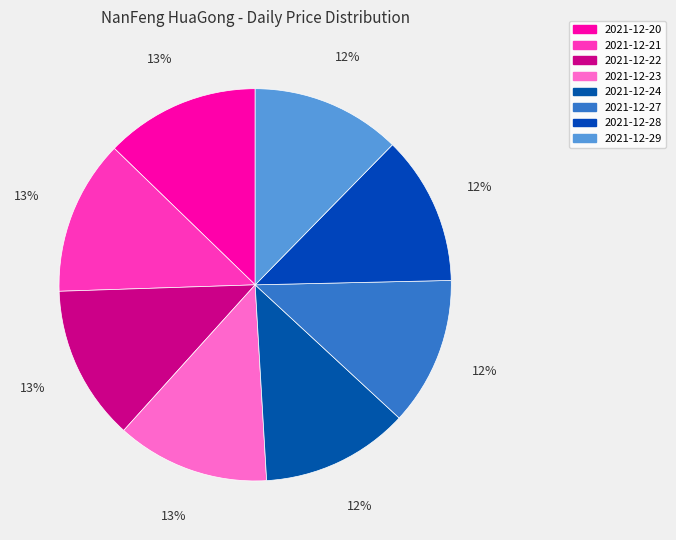

To the nearest percent, what is the average slice percentage?

12%